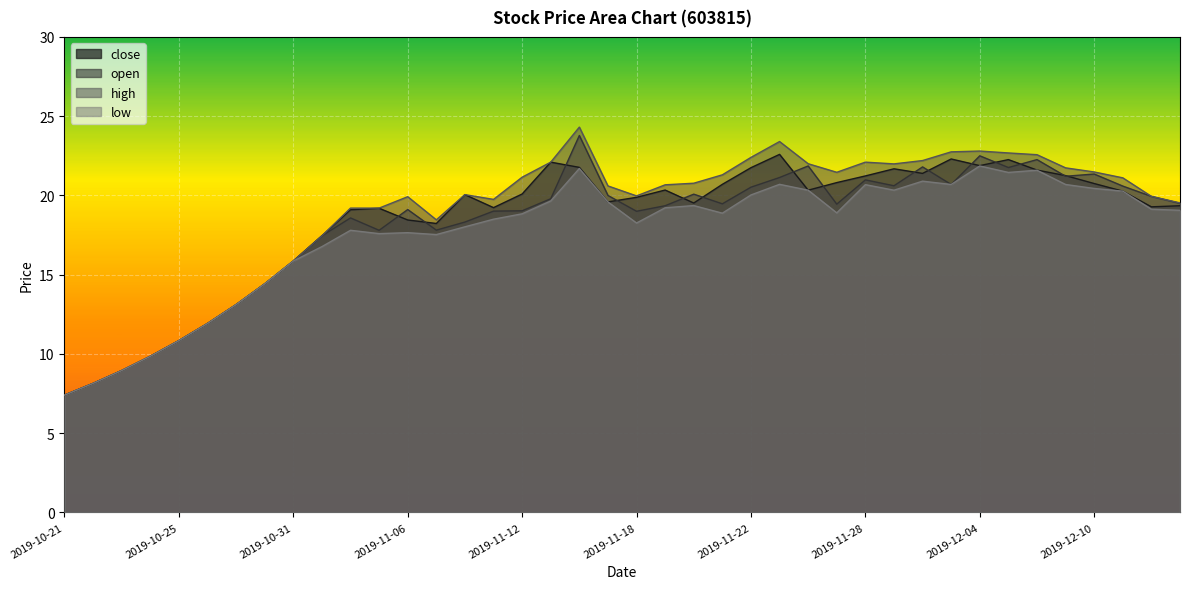

Which has a higher value, 2019-11-29 or 2019-11-12?

2019-11-29